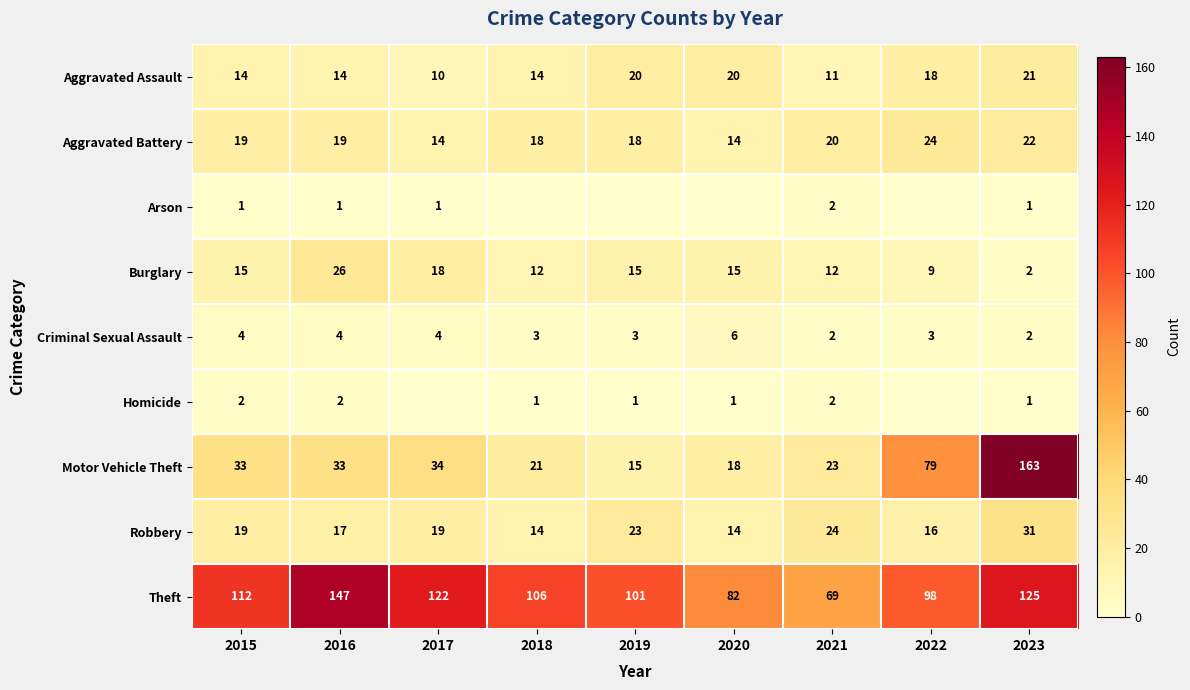

How many data points in Criminal Sexual Assault are less than 3?

2